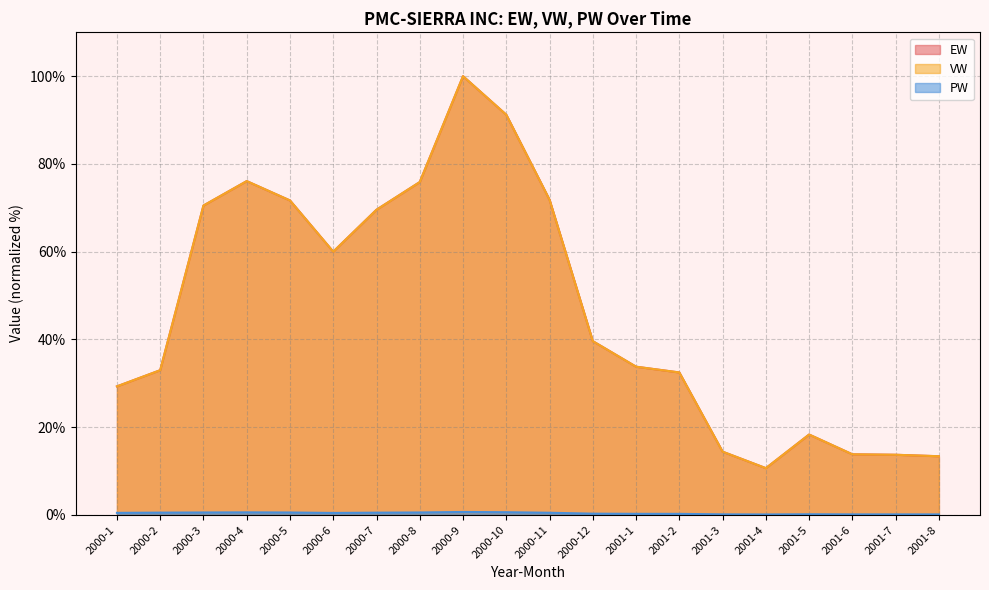

True or false: VW has more than 2 interior local peaks.

True